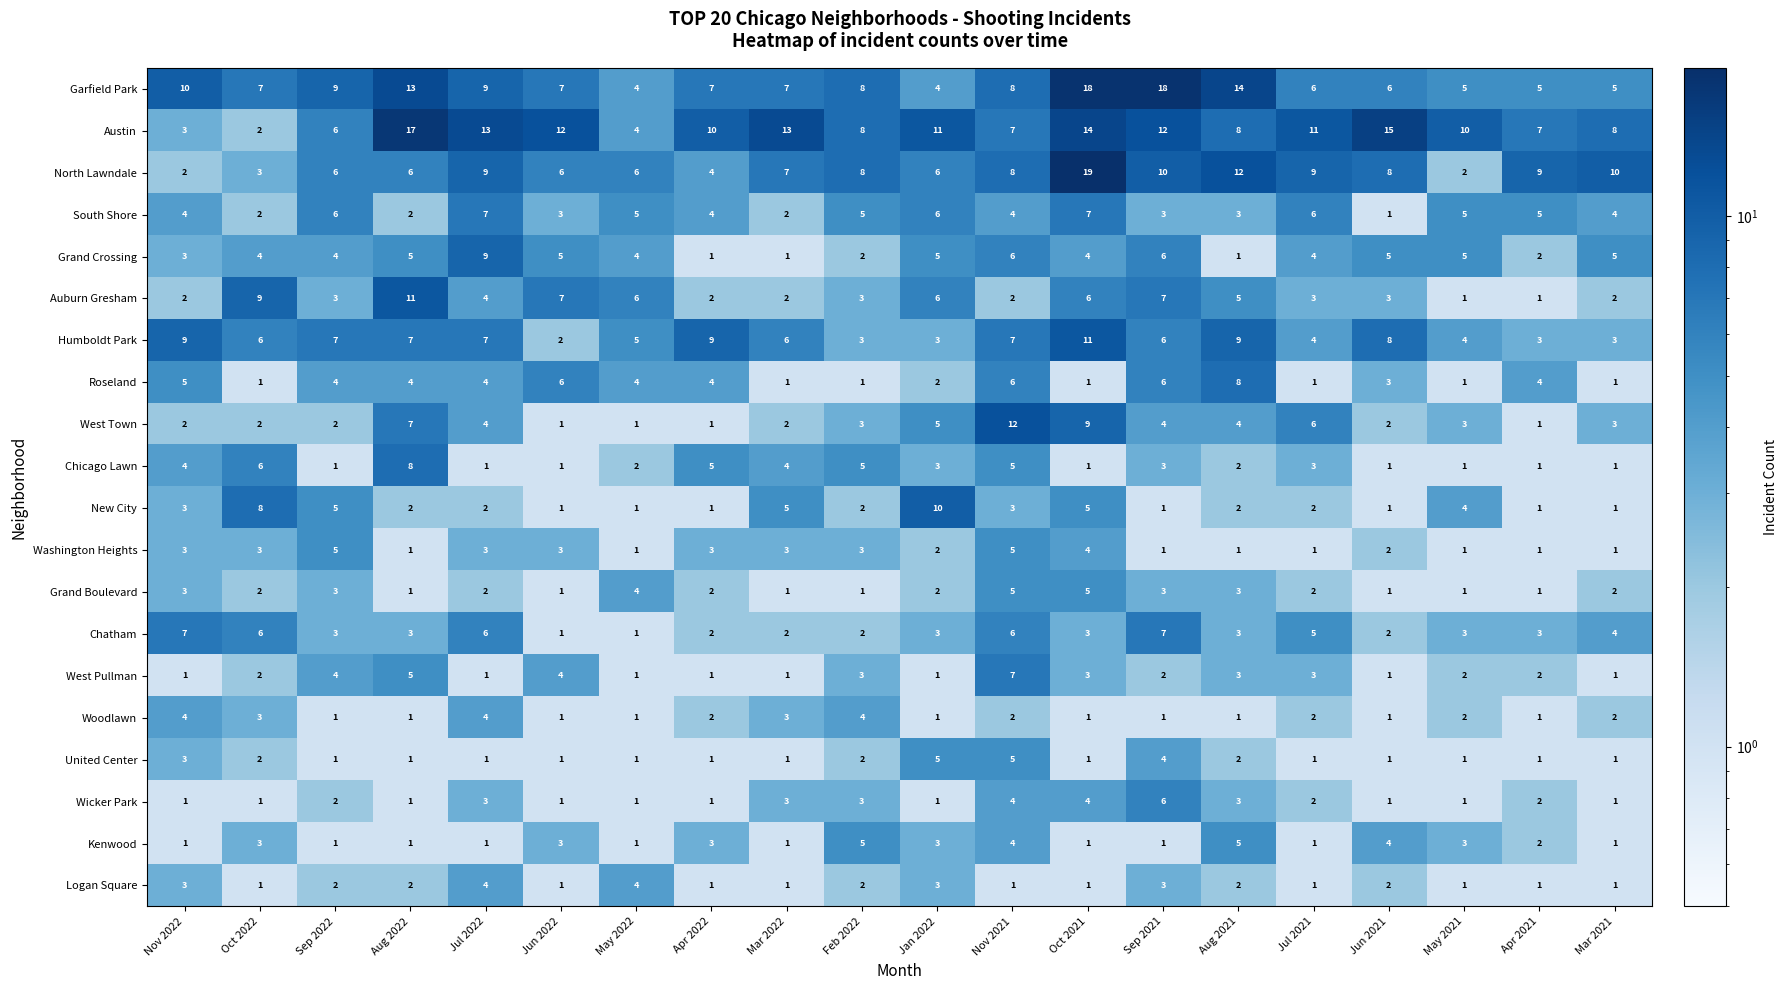

Where does the Chatham series first go above 3?

Nov 2022